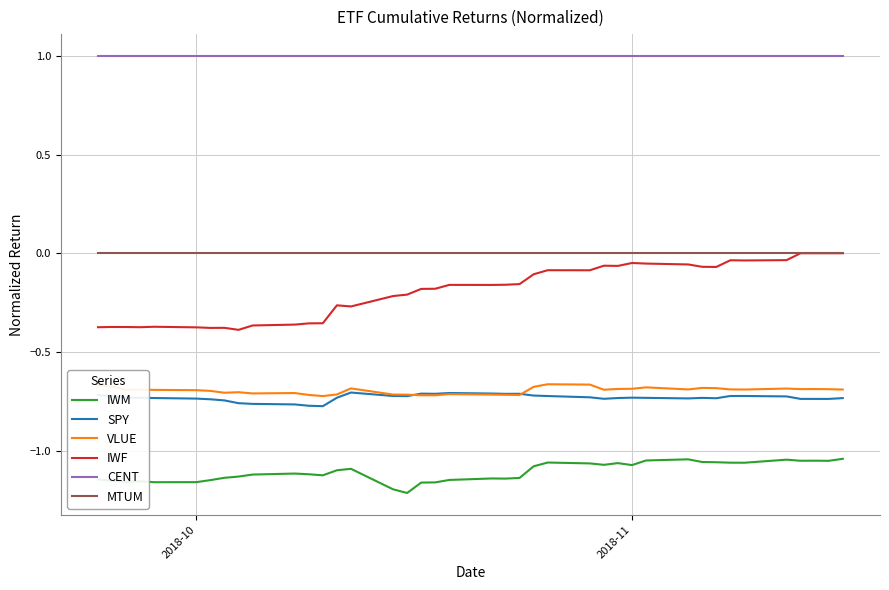

In SPY, how many points are lower than both neighbors (excluding endpoints)?

9